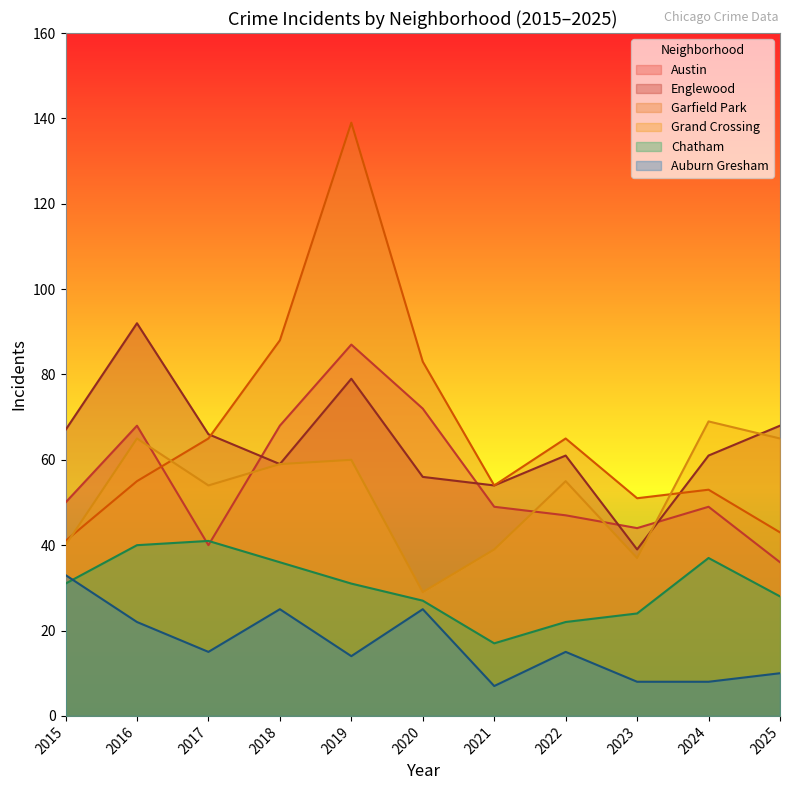

What is the difference between the maximum and minimum values in the Garfield Park series?

98